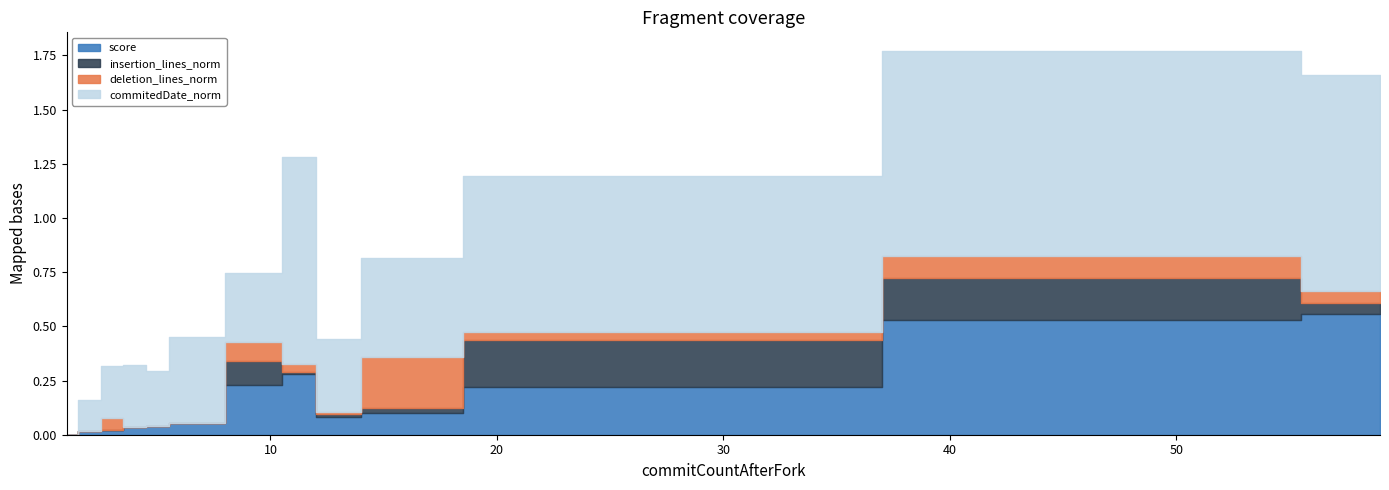

Which has a higher value, 15 or 52?

52